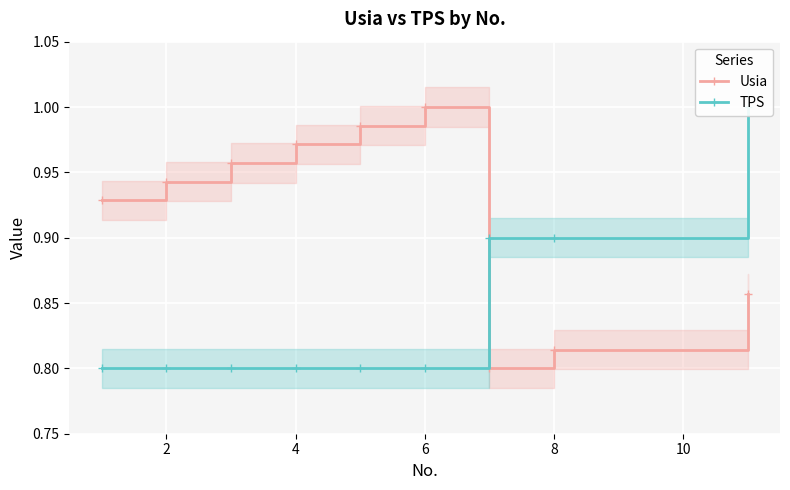

The value of Usia at 6 is 1.6. True or false?

False